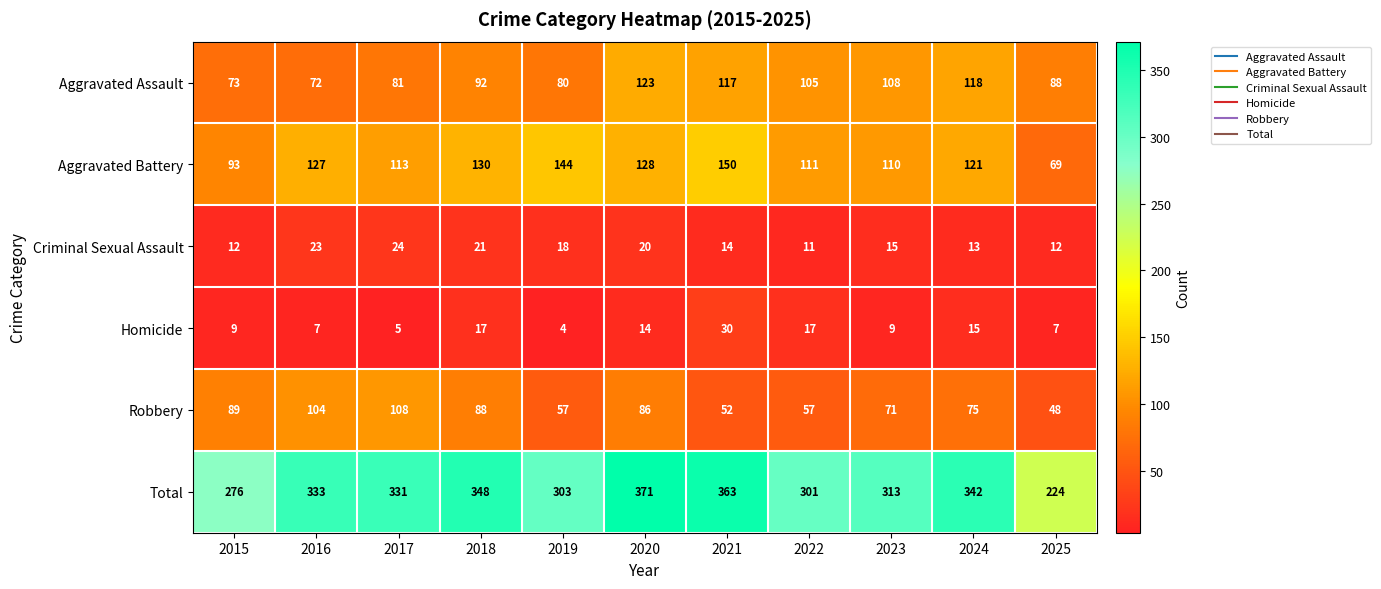

What is the total value across all series at 2015?

552